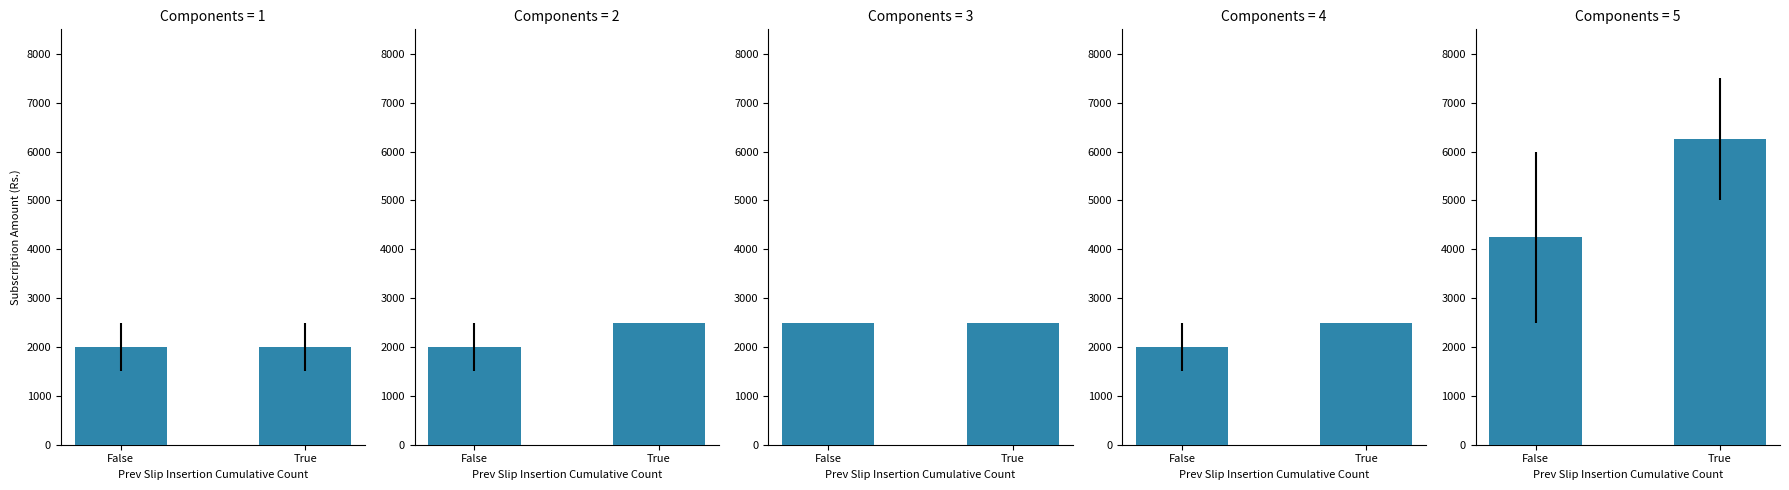

Which category has the highest value across all series?

True